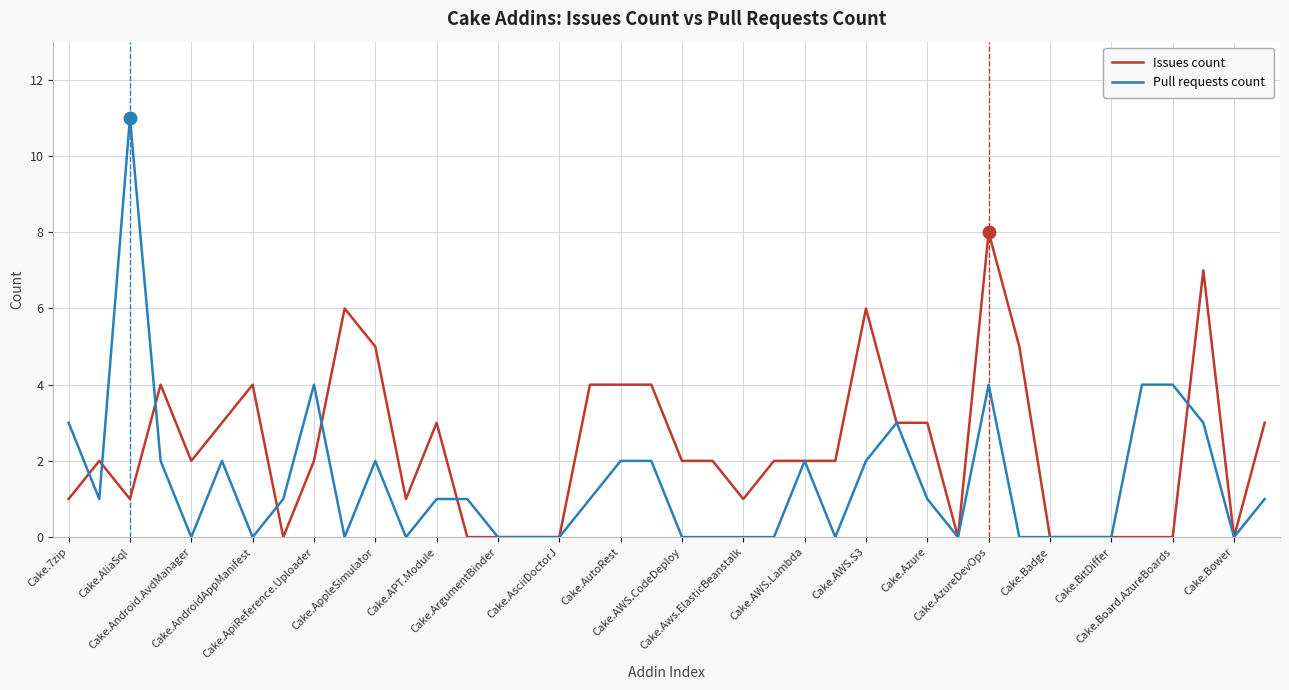

Count the number of categories in the chart.

40